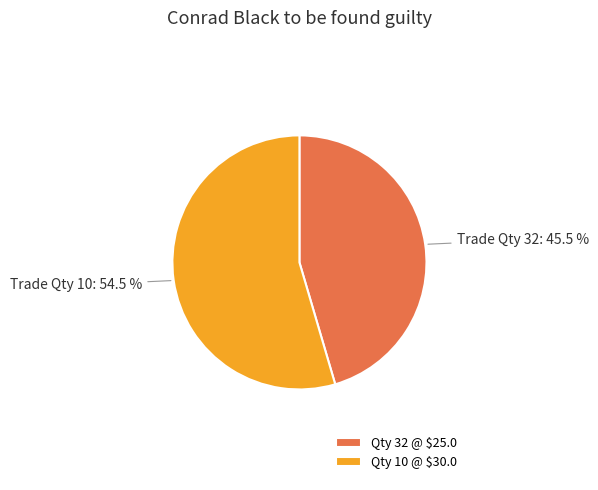

Which slice represents more than half of the pie?

Qty 10 @ $30.0